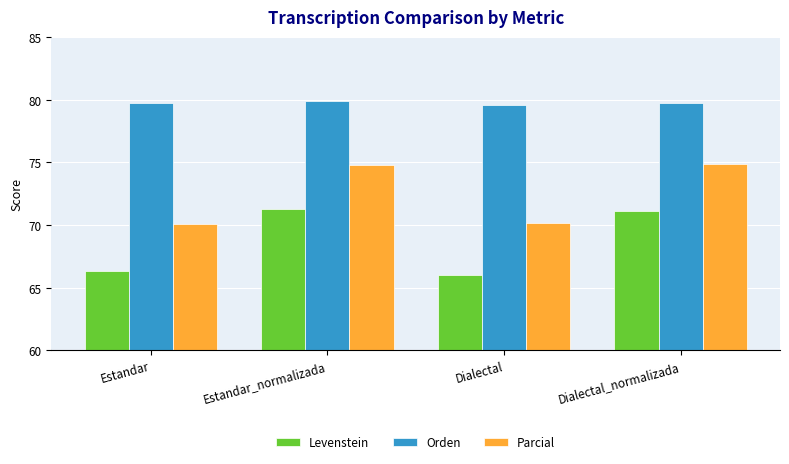

List the series in order of their peak value, highest first.

Orden, Parcial, Levenstein